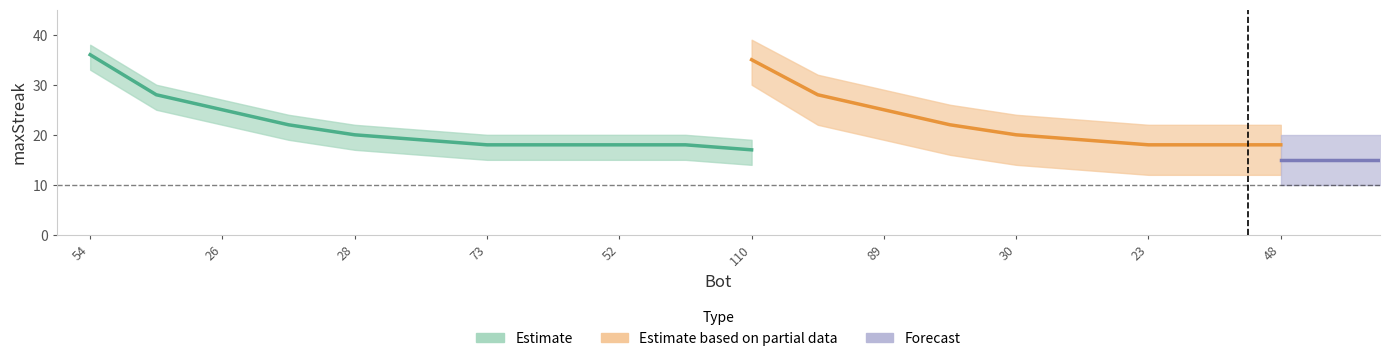

Is it true that the value at 25 is 6?

False